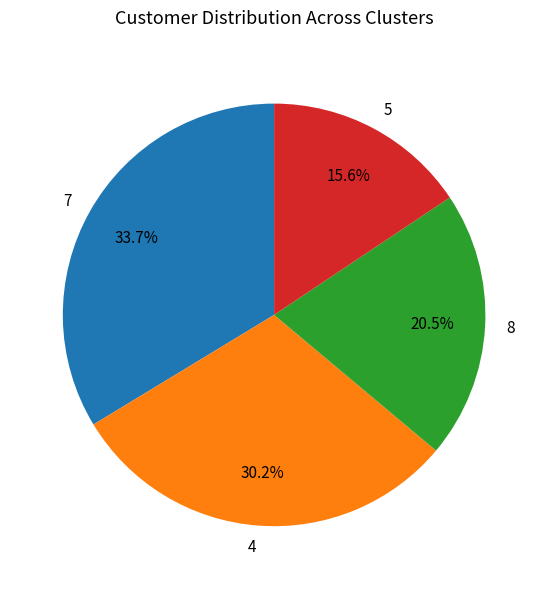

Rank the categories by value from highest to lowest.

7, 4, 8, 5